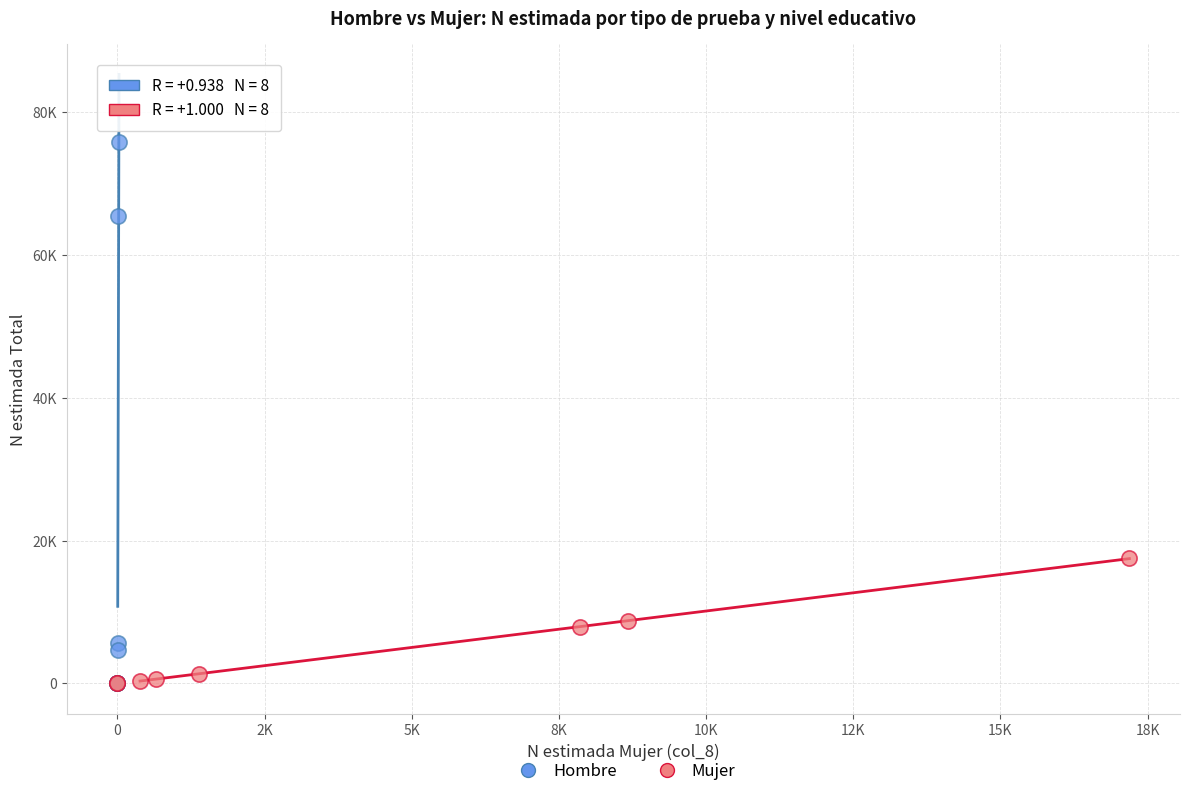

Which series reaches the maximum Y coordinate?

Hombre